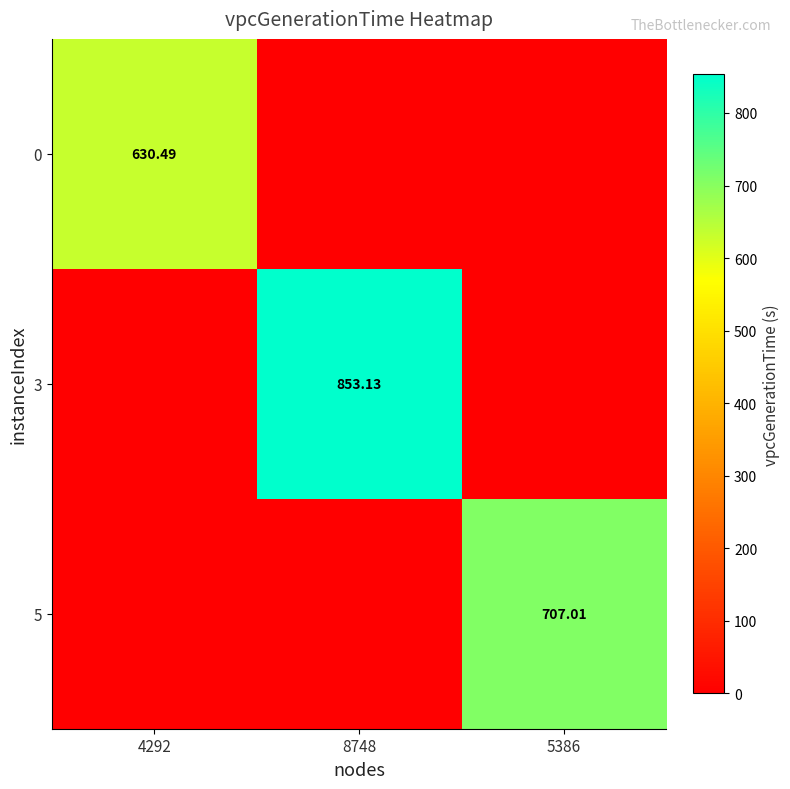

List the labels in order of 5 value, largest first.

5386, 4292, 8748